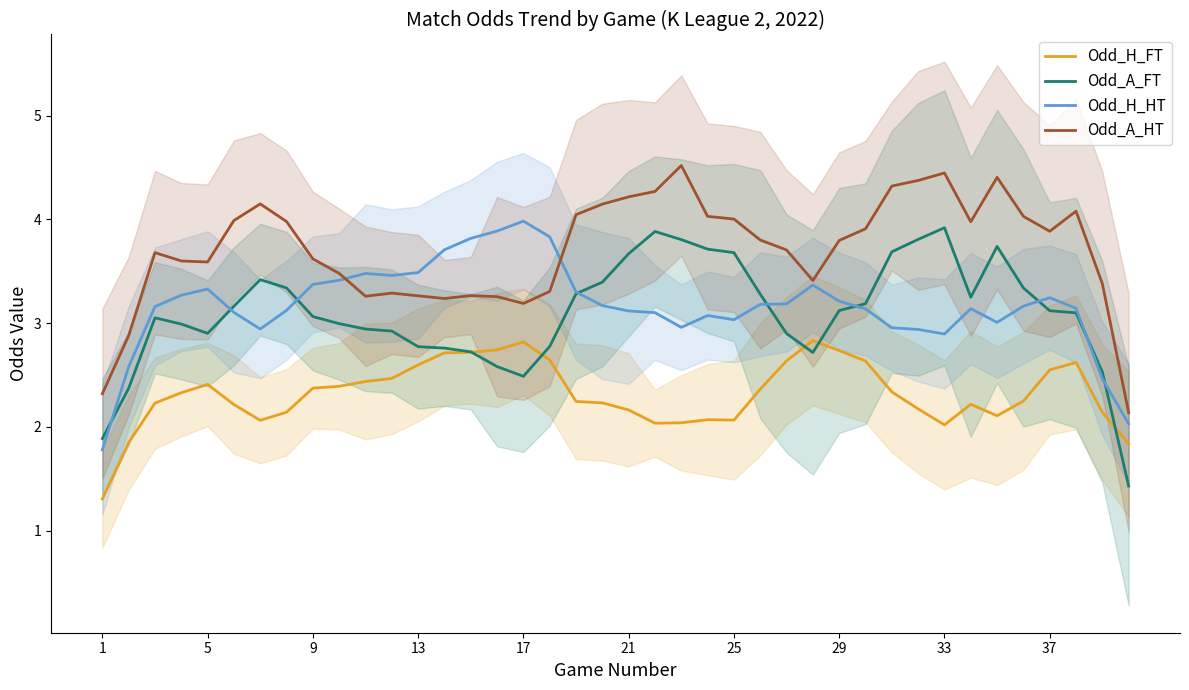

What is the maximum value for Odd_A_FT?

3.9